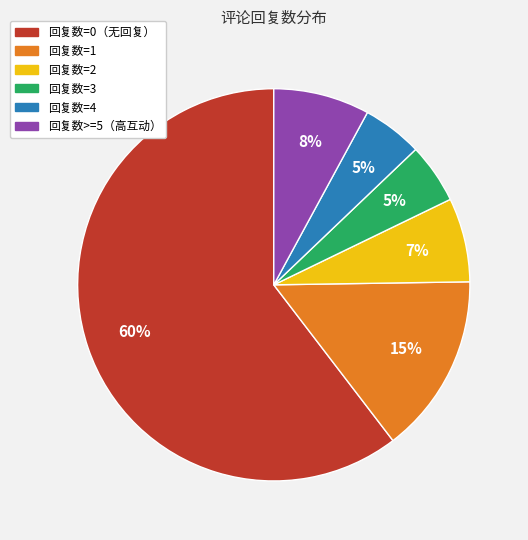

To the nearest percent, what is the difference between the largest and smallest slice percentages?

55%